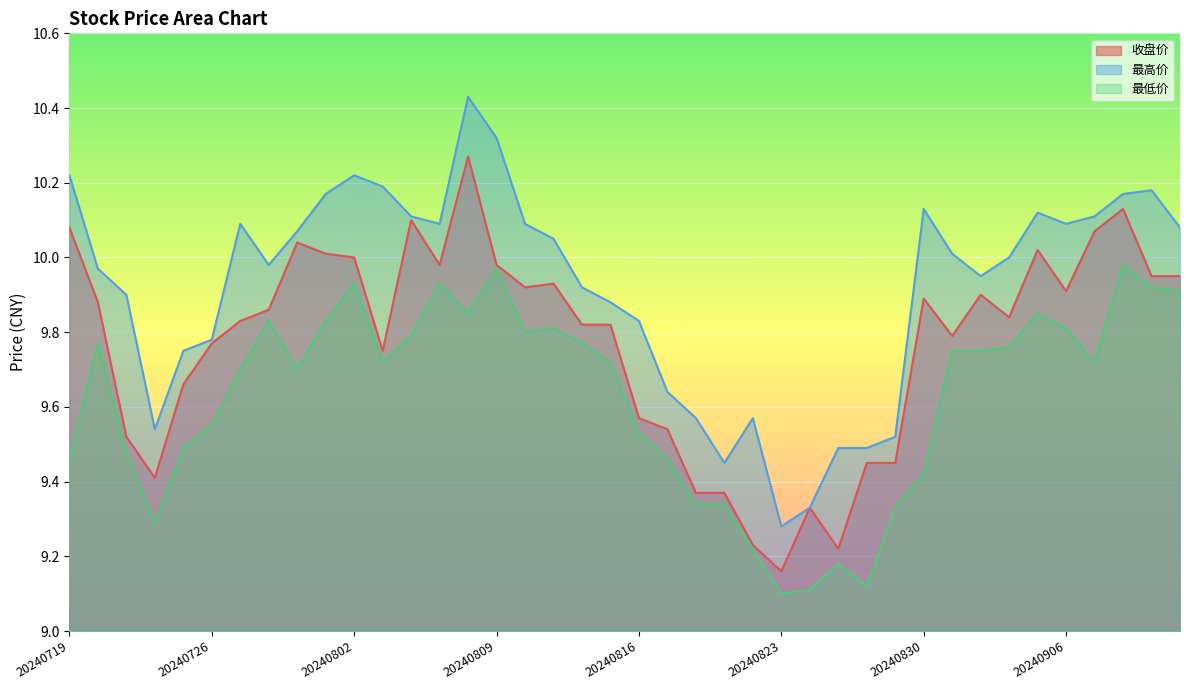

True or false: 最高价 and 最低价 cross at least once.

False